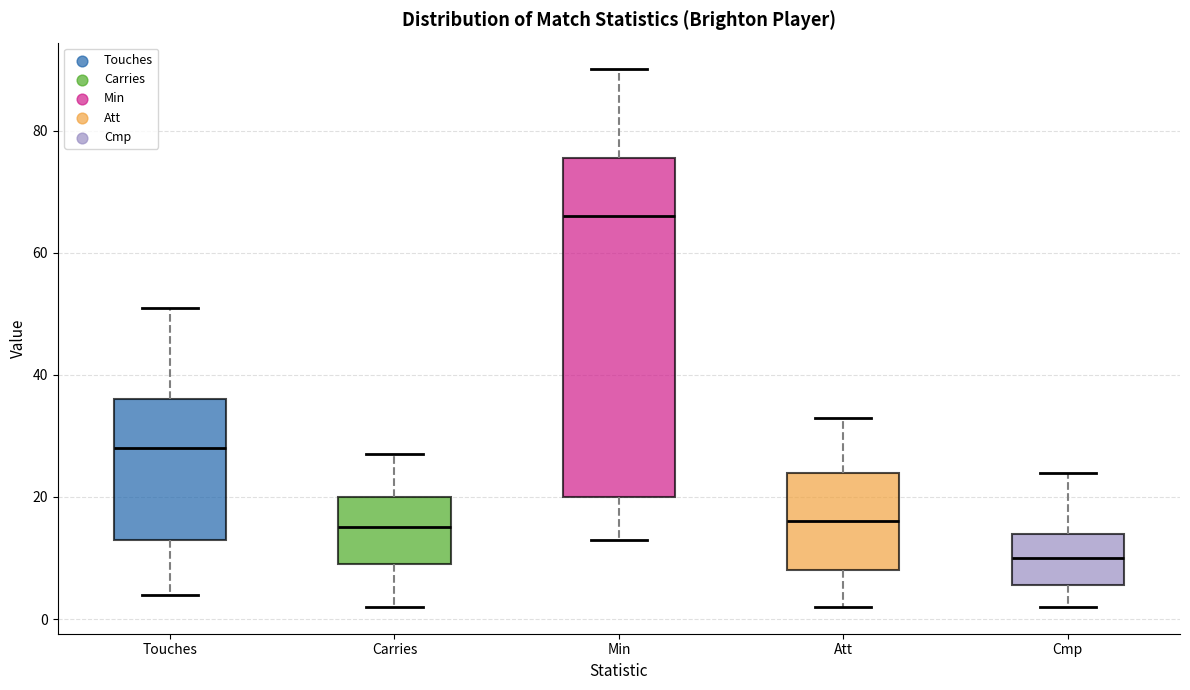

Reading left to right, read every box against the y-axis: the position of its median line, the range the box covers, and the ends of its whiskers. The values are not printed on the chart, so give them approximately, as read against the axis.

Touches: median 28, box 14 to 36, whiskers 4 to 52
Carries: median 16, box 10 to 20, whiskers 2 to 28
Min: median 66, box 20 to 76, whiskers 14 to 90
Att: median 16, box 8 to 24, whiskers 2 to 34
Cmp: median 10, box 6 to 14, whiskers 2 to 24